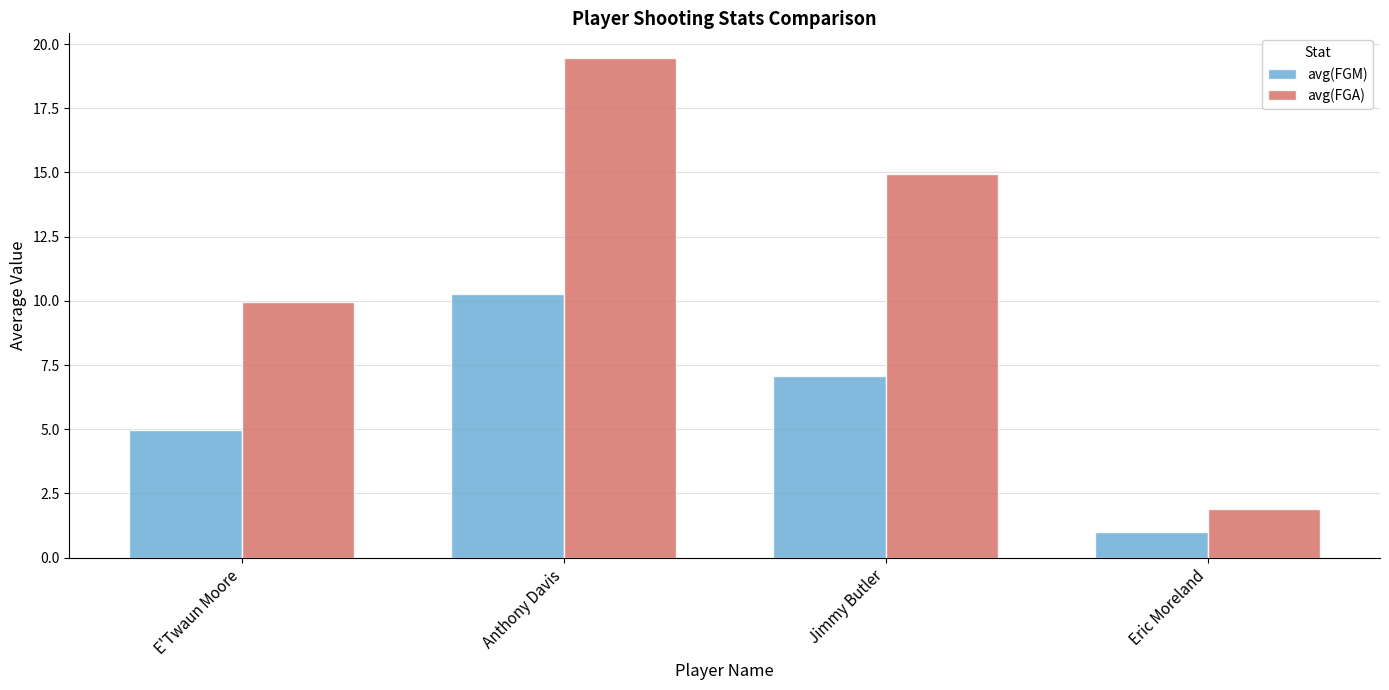

True or false: avg(FGA) has a value of 19.4 at Anthony Davis.

True